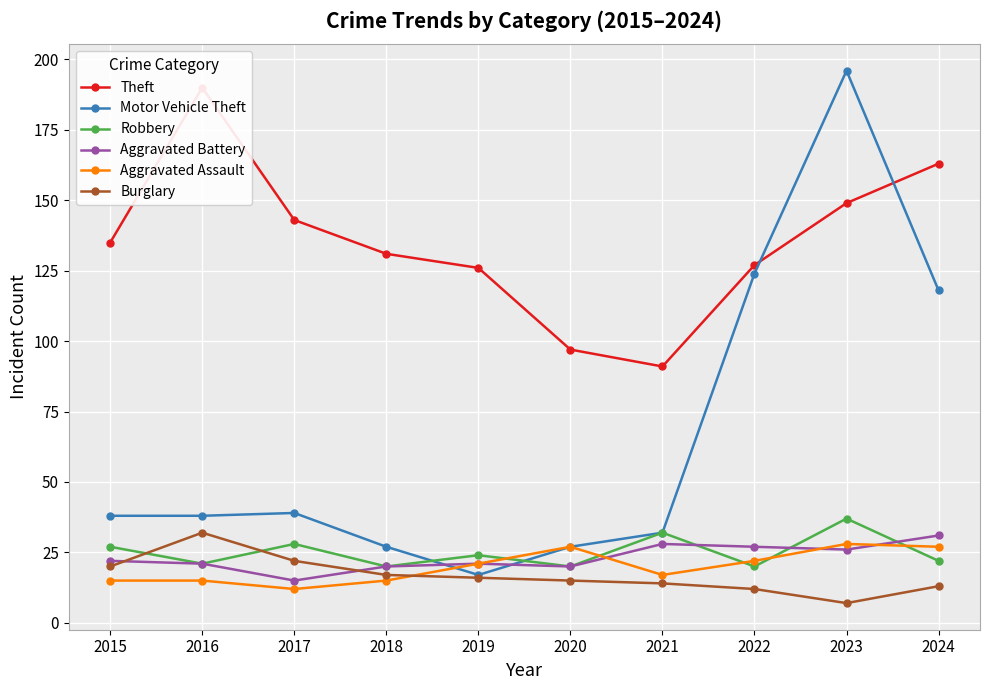

Reading left to right, extract all data points from this chart.

Theft: 135	190	143	131	126	97	91	127	149	163
Motor Vehicle Theft: 38	38	39	27	17	27	32	124	196	118
Robbery: 27	21	28	20	24	20	32	20	37	22
Aggravated Battery: 22	21	15	20	21	20	28	27	26	31
Aggravated Assault: 15	15	12	15	21	27	17	22	28	27
Burglary: 20	32	22	17	16	15	14	12	7	13